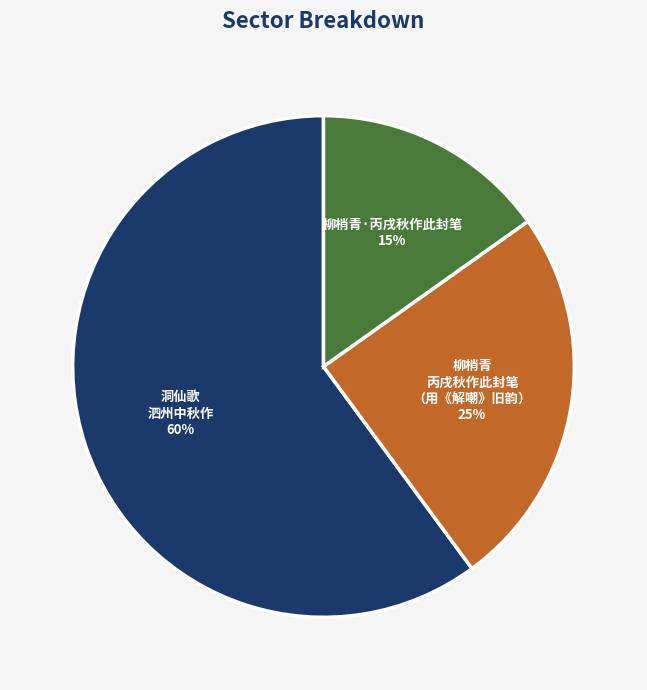

How many slices are in this pie chart?

3